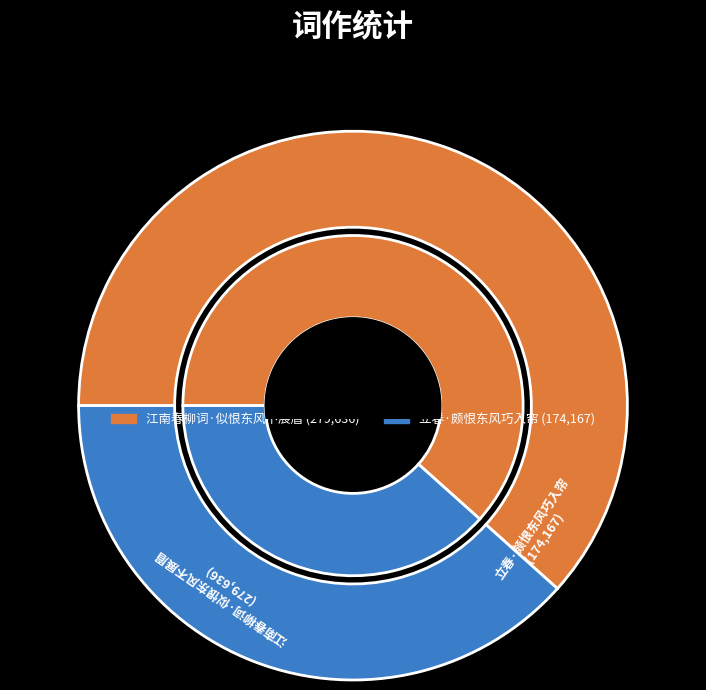

Rank the categories by value from highest to lowest.

江南春柳词·似恨东风不展眉, 立春·颇恨东风巧入帘